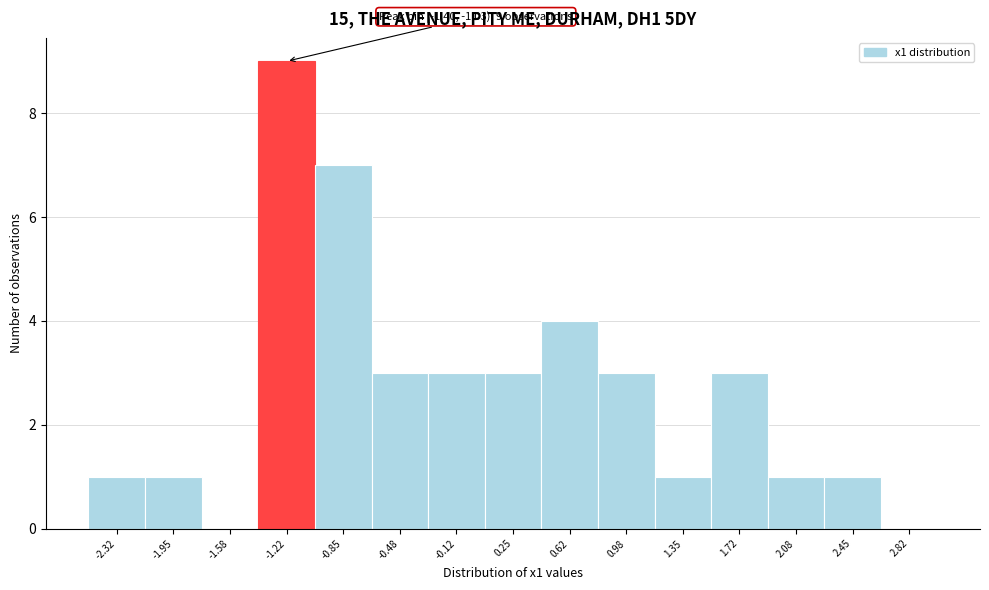

Over which range of the x-axis is the bar tallest?

-1.40 to -1.05